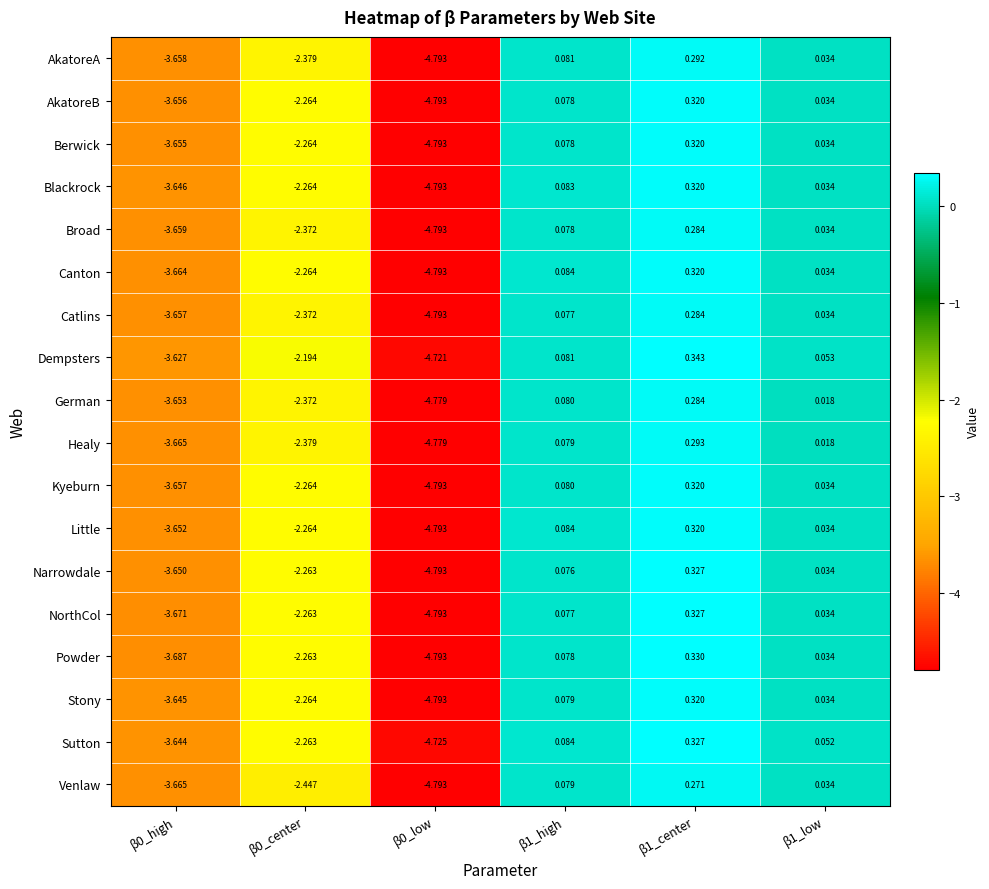

How many data points in Powder are above 0?

3